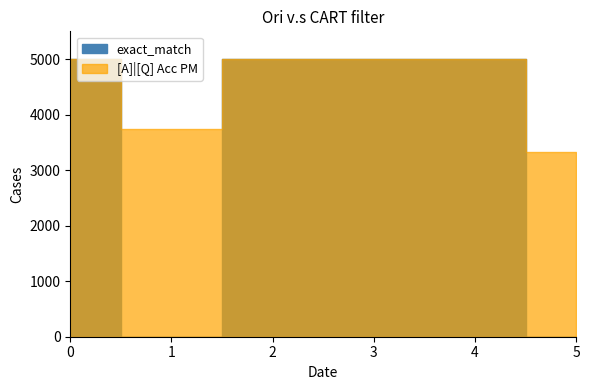

True or false: rouge2 has a value of 1.4 at 0.

False